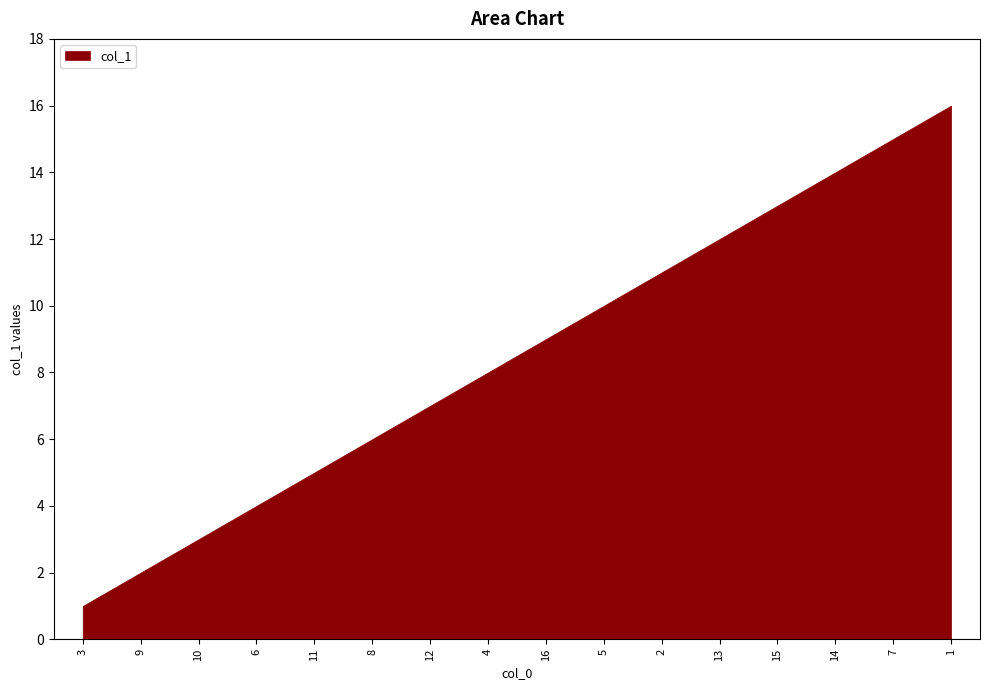

List the labels in order of value, smallest first.

3, 9, 10, 6, 11, 8, 12, 4, 16, 5, 2, 13, 15, 14, 7, 1